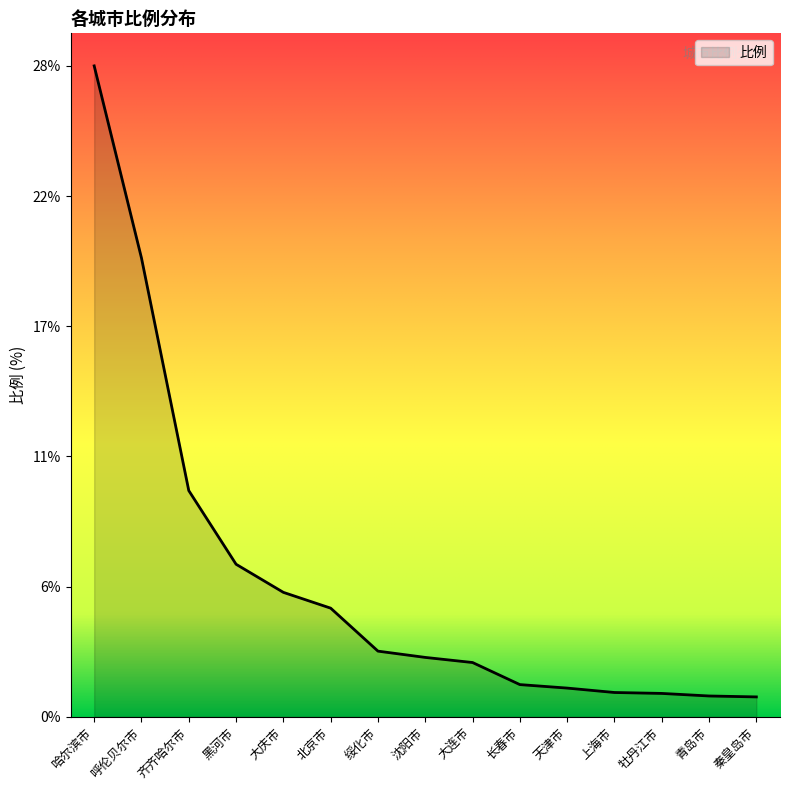

List the labels in order of value, largest first.

哈尔滨市, 呼伦贝尔市, 齐齐哈尔市, 黑河市, 大庆市, 北京市, 绥化市, 沈阳市, 大连市, 长春市, 天津市, 上海市, 牡丹江市, 青岛市, 秦皇岛市